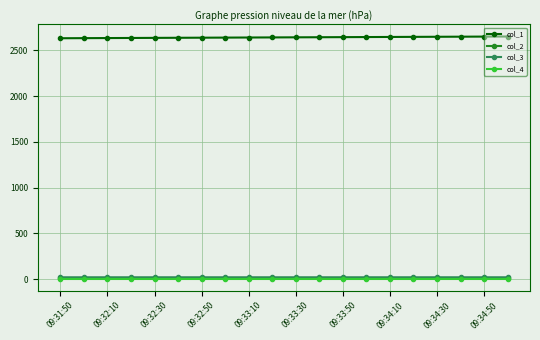

What is the lowest value of the col_1 series?

2632.0